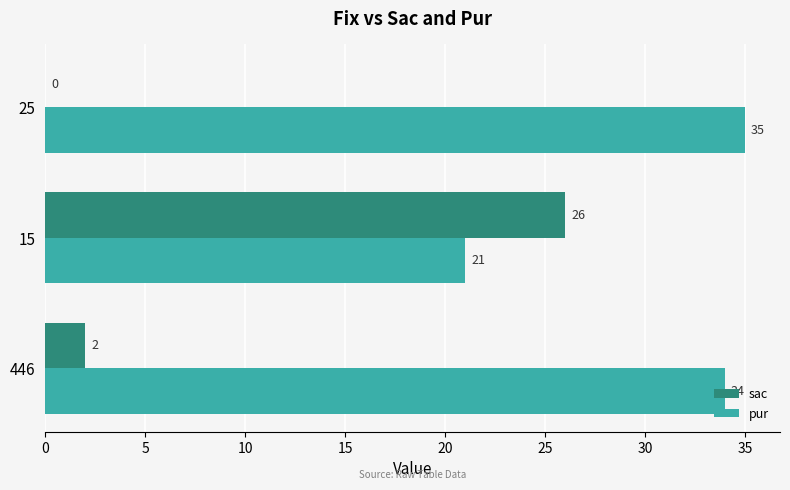

Which label corresponds to the largest value in the chart?

25